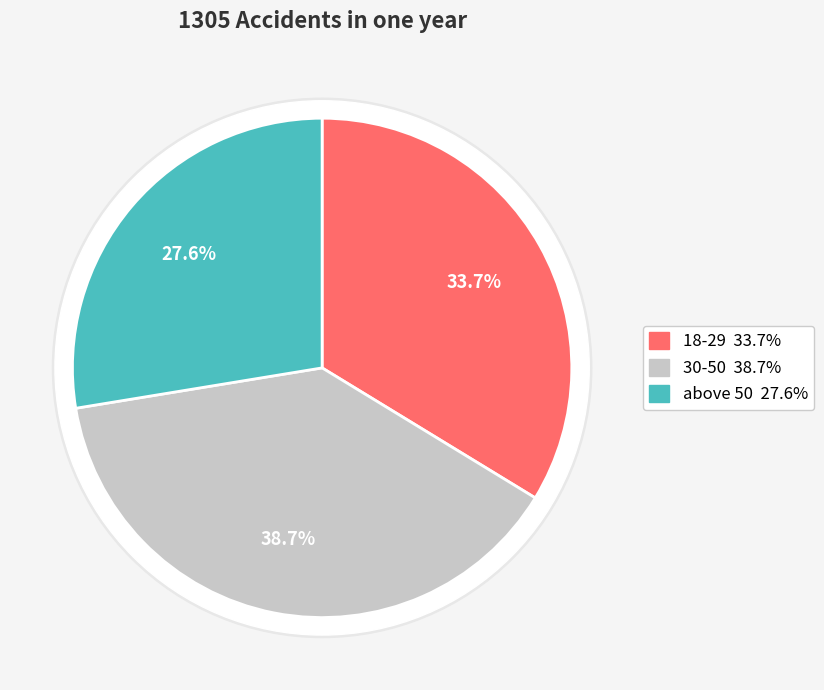

Which category has the biggest portion of the pie?

30-50